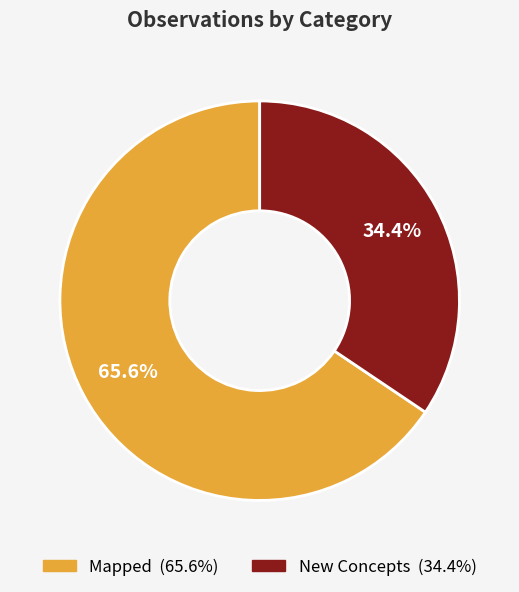

Between New Concepts and Mapped, which is larger?

Mapped